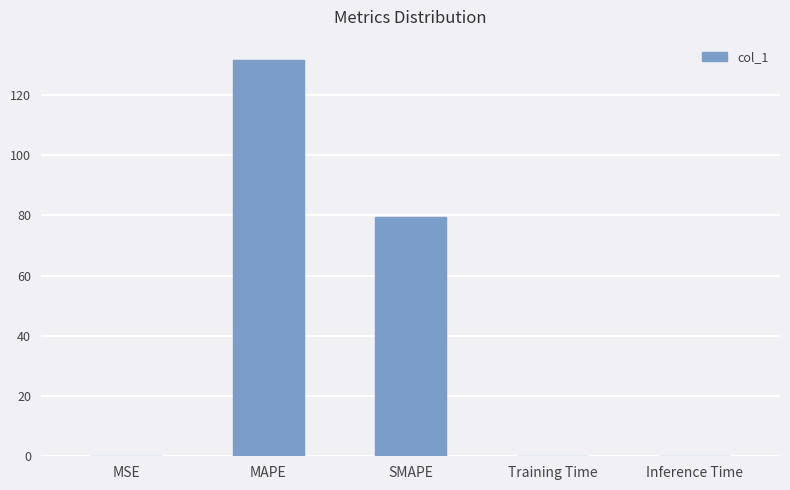

The value at MAPE is 131.8. True or false?

True